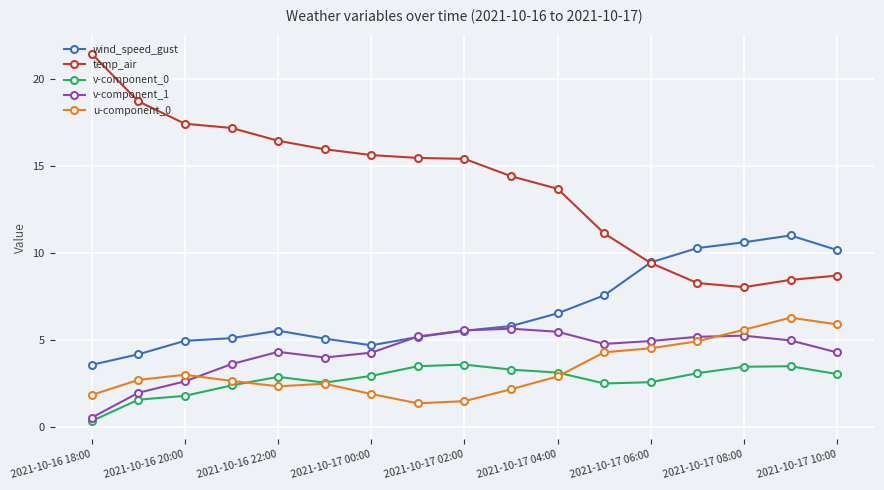

What is the lowest value of the v-component_0 series?

0.3